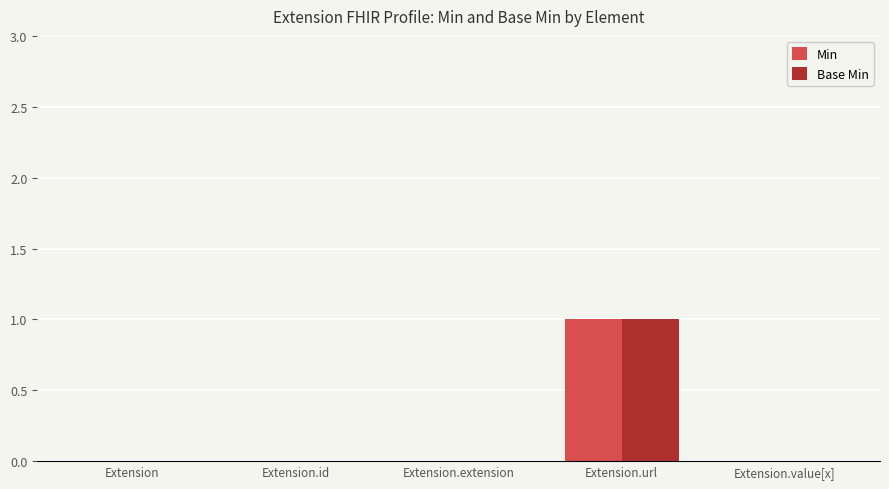

How many distinct data groups are displayed?

2